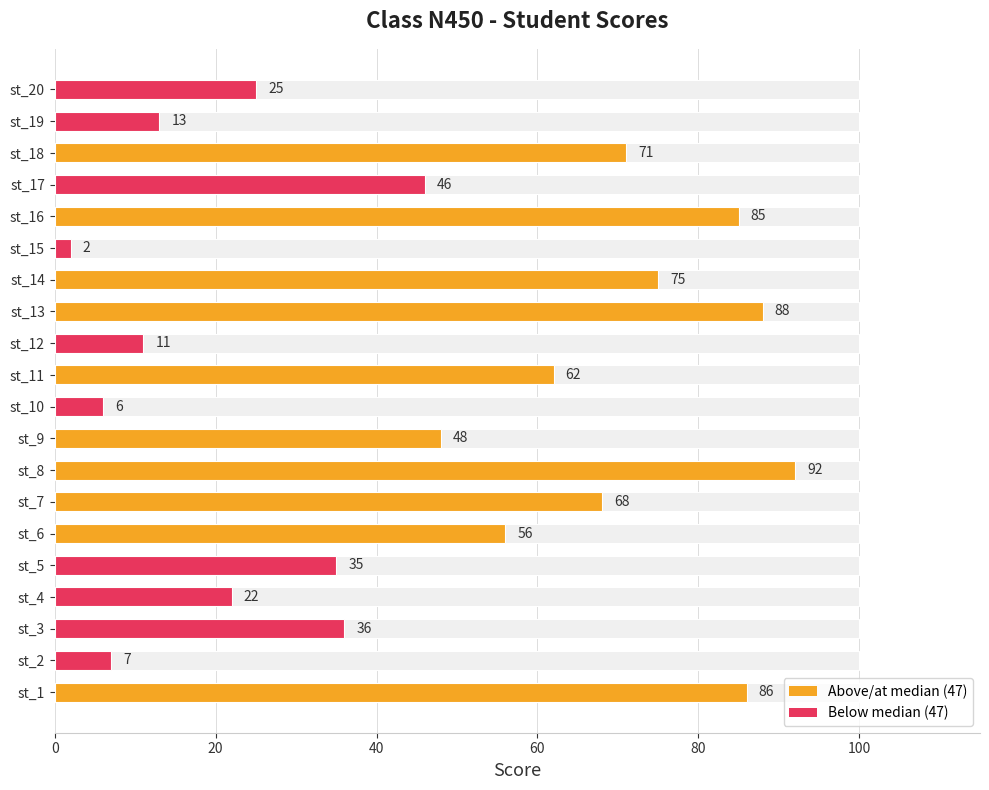

How many data points does each series have?

20